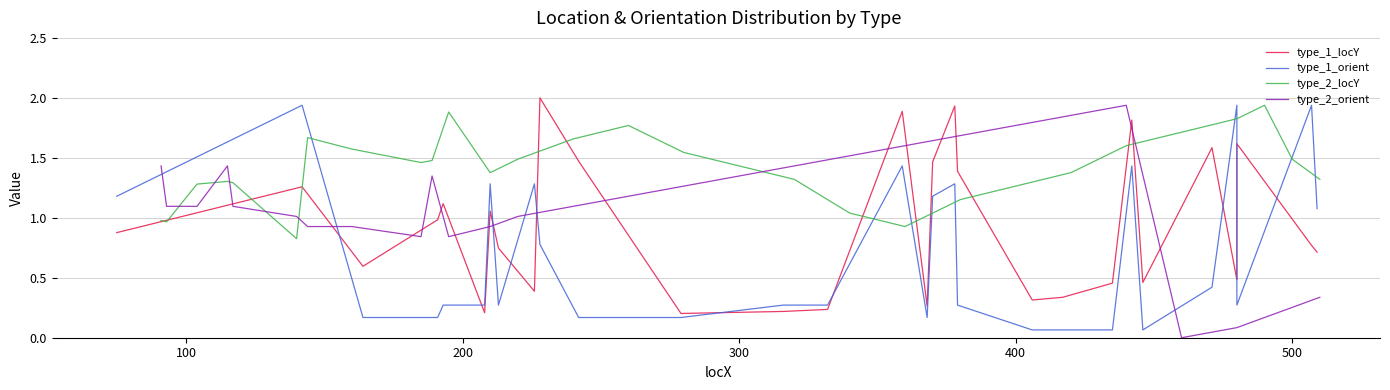

True or false: type_2_locY and type_2_orient intersect in this chart.

True